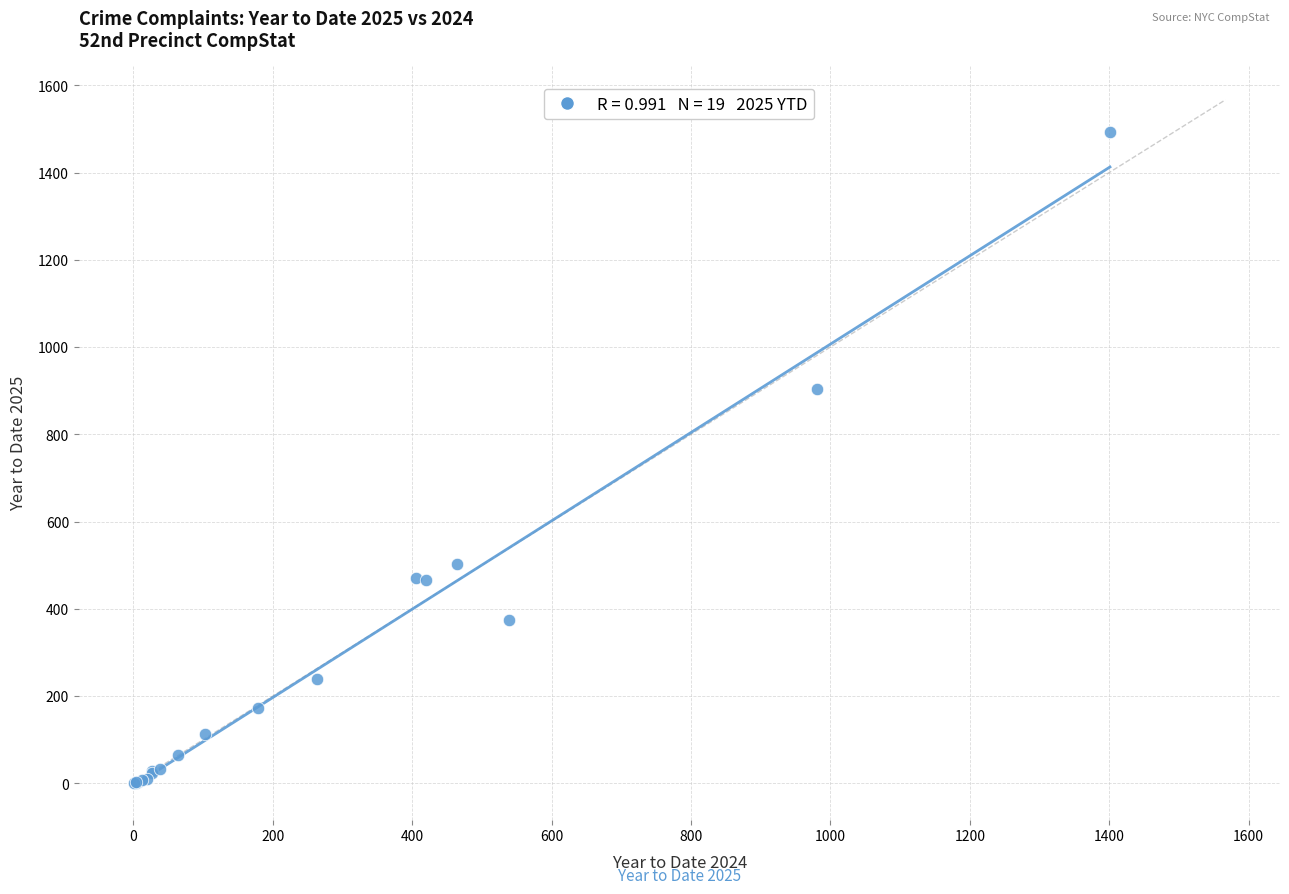

What Y value in the scatter plot is closest to 746?

903